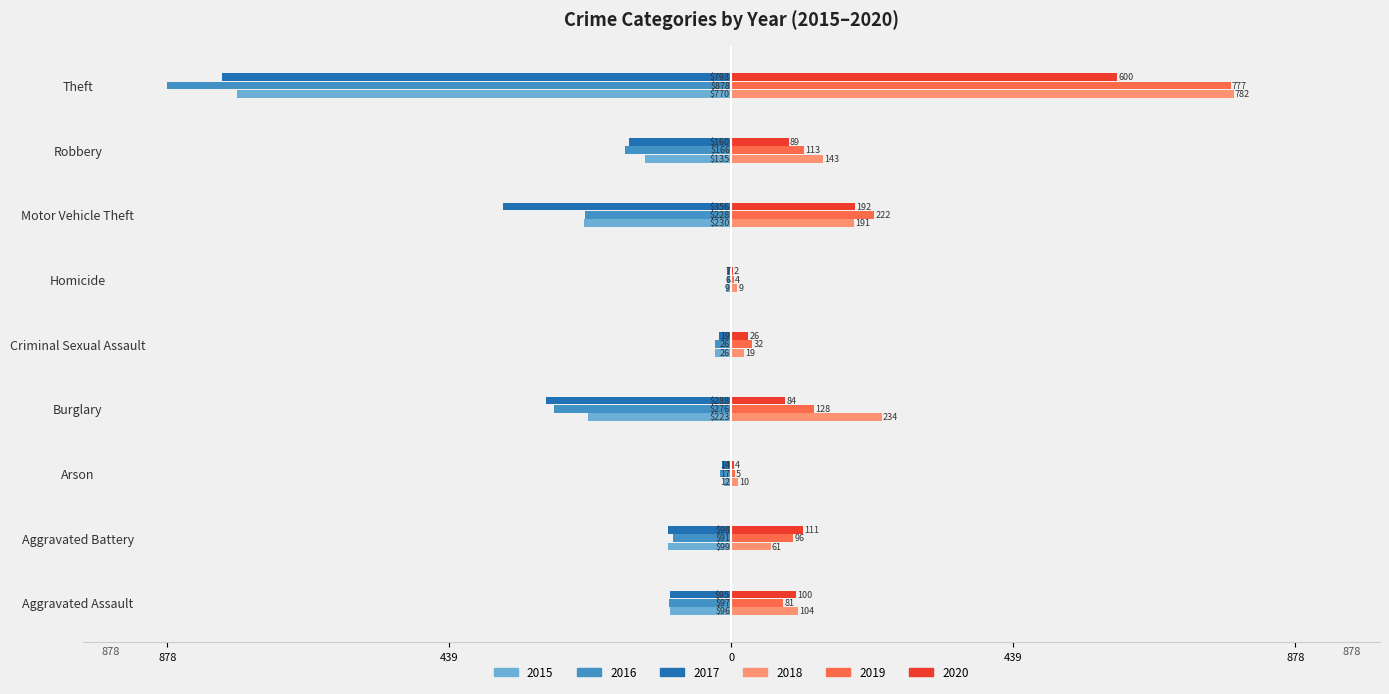

Reading right to left, list all the values displayed in this chart.

2015: Theft=-770	Robbery=-135	Motor Vehicle Theft=-230	Homicide=-9	Criminal Sexual Assault=-26	Burglary=-223	Arson=-12	Aggravated Battery=-99	Aggravated Assault=-96
2016: Theft=-878	Robbery=-166	Motor Vehicle Theft=-228	Homicide=-6	Criminal Sexual Assault=-26	Burglary=-276	Arson=-17	Aggravated Battery=-91	Aggravated Assault=-97
2017: Theft=-793	Robbery=-160	Motor Vehicle Theft=-356	Homicide=-7	Criminal Sexual Assault=-19	Burglary=-288	Arson=-14	Aggravated Battery=-98	Aggravated Assault=-95
2018: Theft=782	Robbery=143	Motor Vehicle Theft=191	Homicide=9	Criminal Sexual Assault=19	Burglary=234	Arson=10	Aggravated Battery=61	Aggravated Assault=104
2019: Theft=777	Robbery=113	Motor Vehicle Theft=222	Homicide=4	Criminal Sexual Assault=32	Burglary=128	Arson=5	Aggravated Battery=96	Aggravated Assault=81
2020: Theft=600	Robbery=89	Motor Vehicle Theft=192	Homicide=2	Criminal Sexual Assault=26	Burglary=84	Arson=4	Aggravated Battery=111	Aggravated Assault=100